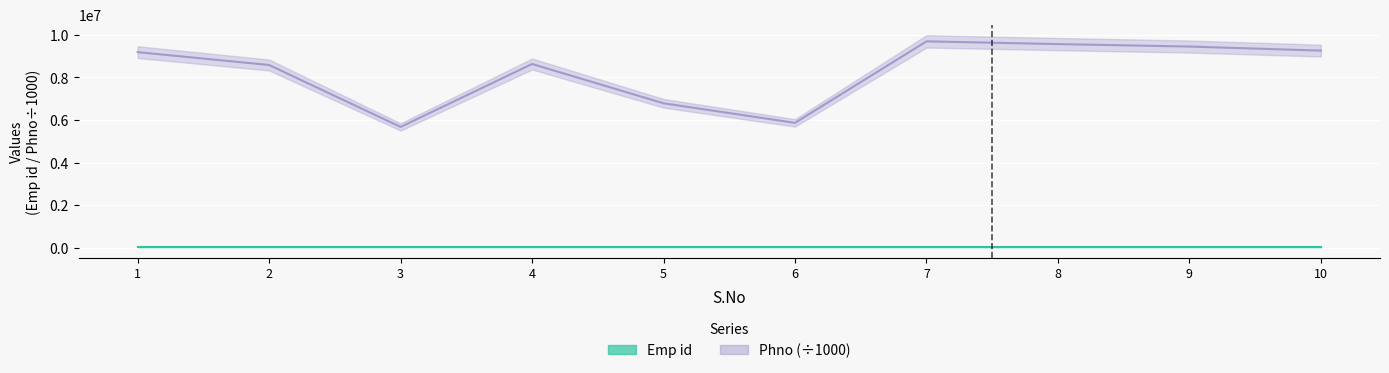

What is the value of the Emp id point at the 4th from the left?

10004.0